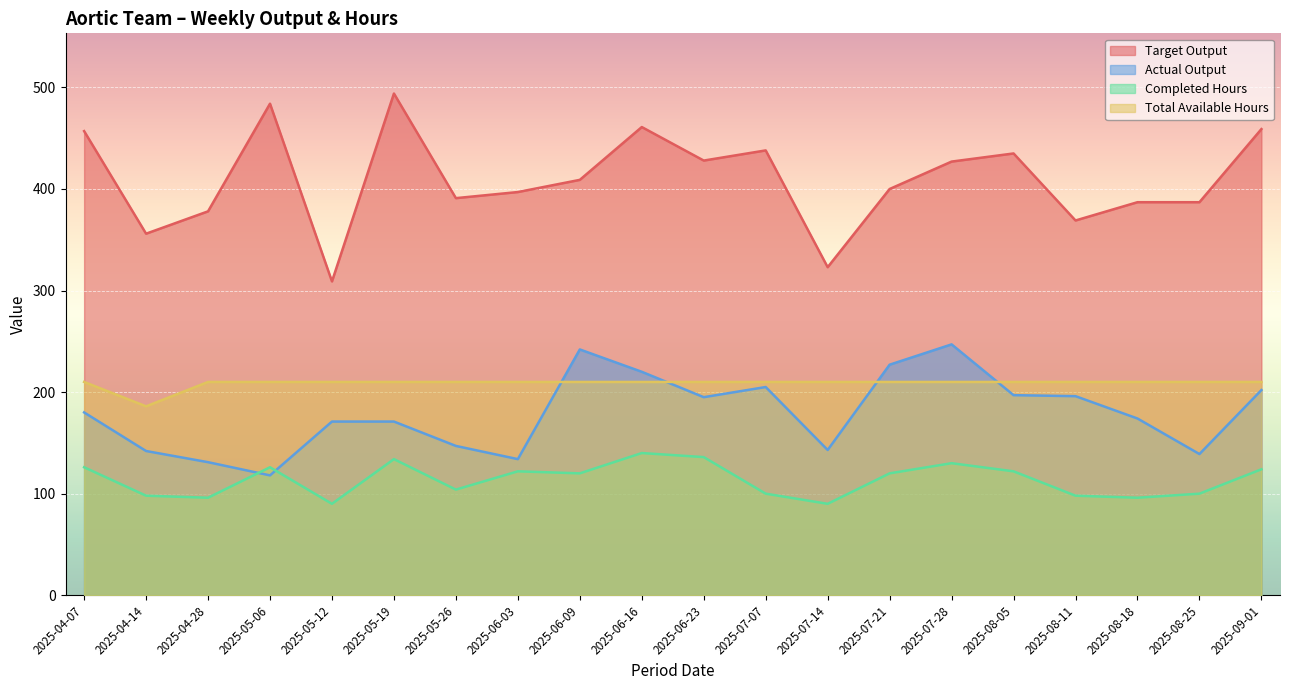

What is the maximum value shown in the chart?

494